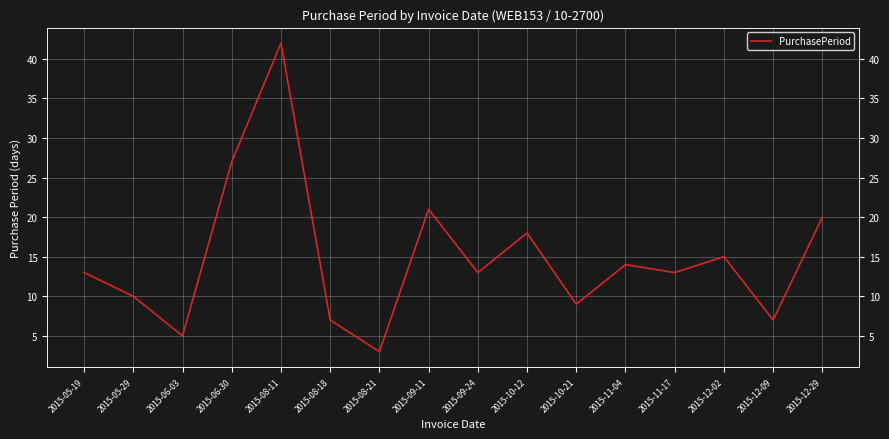

At which label does the data first exceed 13?

2015-06-30